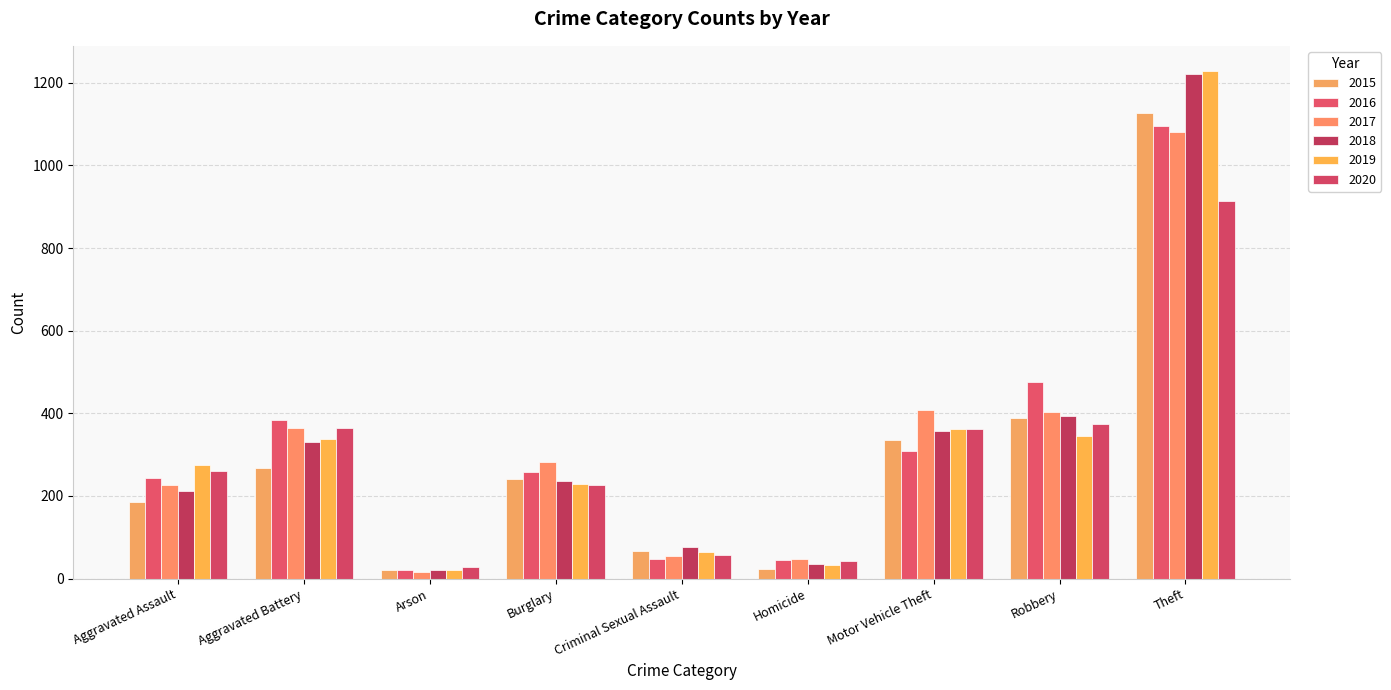

Reading left to right, extract all data points from this chart.

2015: Aggravated Assault=185	Aggravated Battery=268	Arson=21	Burglary=242	Criminal Sexual Assault=66	Homicide=23	Motor Vehicle Theft=335	Robbery=388	Theft=1126
2016: Aggravated Assault=244	Aggravated Battery=385	Arson=20	Burglary=259	Criminal Sexual Assault=47	Homicide=46	Motor Vehicle Theft=310	Robbery=477	Theft=1095
2017: Aggravated Assault=226	Aggravated Battery=364	Arson=16	Burglary=282	Criminal Sexual Assault=54	Homicide=48	Motor Vehicle Theft=408	Robbery=403	Theft=1080
2018: Aggravated Assault=211	Aggravated Battery=331	Arson=21	Burglary=237	Criminal Sexual Assault=76	Homicide=36	Motor Vehicle Theft=357	Robbery=394	Theft=1221
2019: Aggravated Assault=274	Aggravated Battery=337	Arson=20	Burglary=228	Criminal Sexual Assault=64	Homicide=32	Motor Vehicle Theft=363	Robbery=344	Theft=1228
2020: Aggravated Assault=261	Aggravated Battery=364	Arson=27	Burglary=226	Criminal Sexual Assault=56	Homicide=43	Motor Vehicle Theft=362	Robbery=374	Theft=913